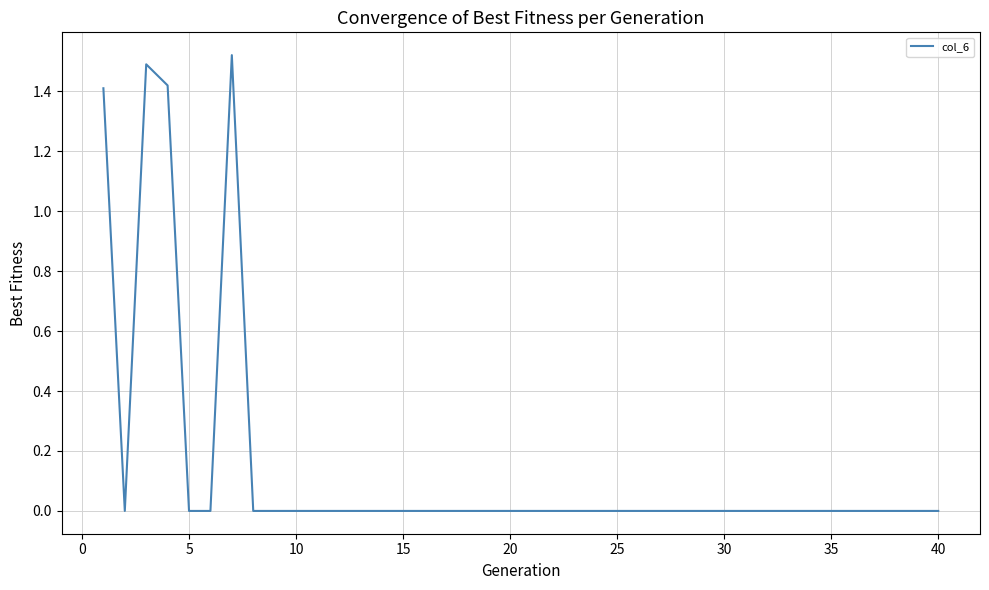

Does the chart have visible grid lines?

Yes